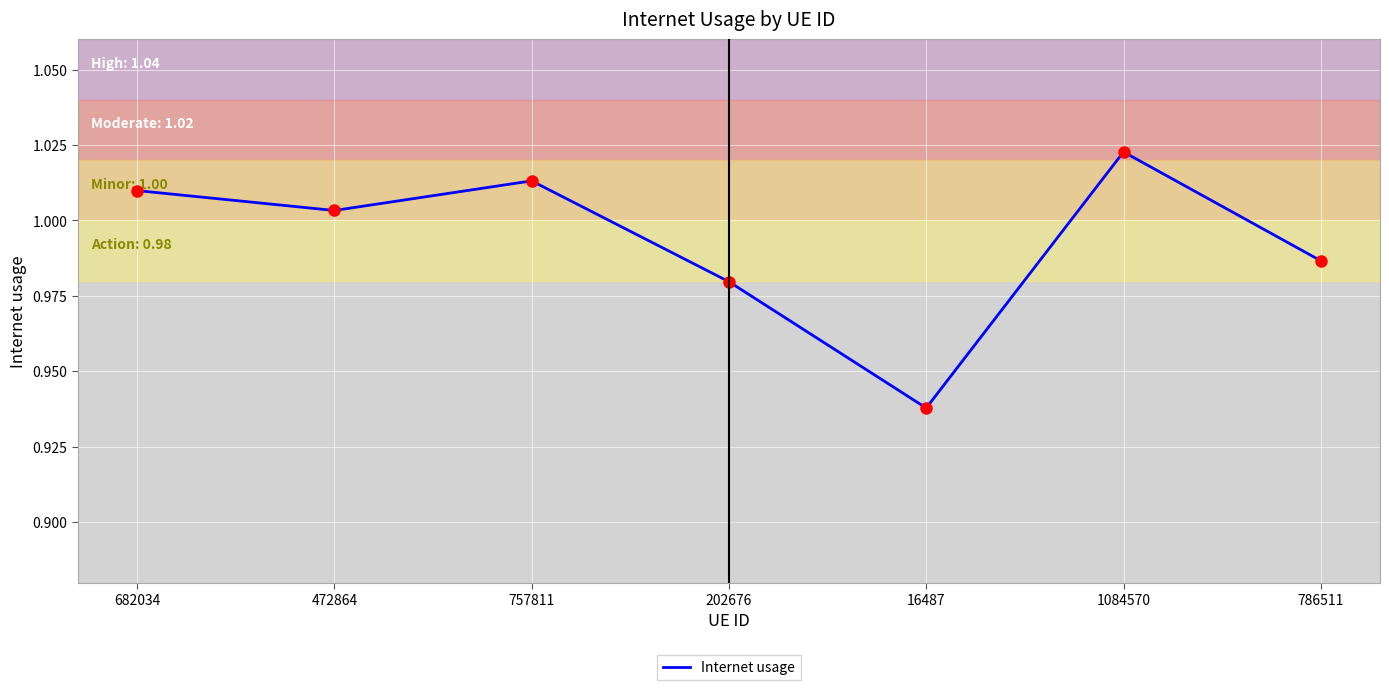

Where does the data first go above 1?

682034